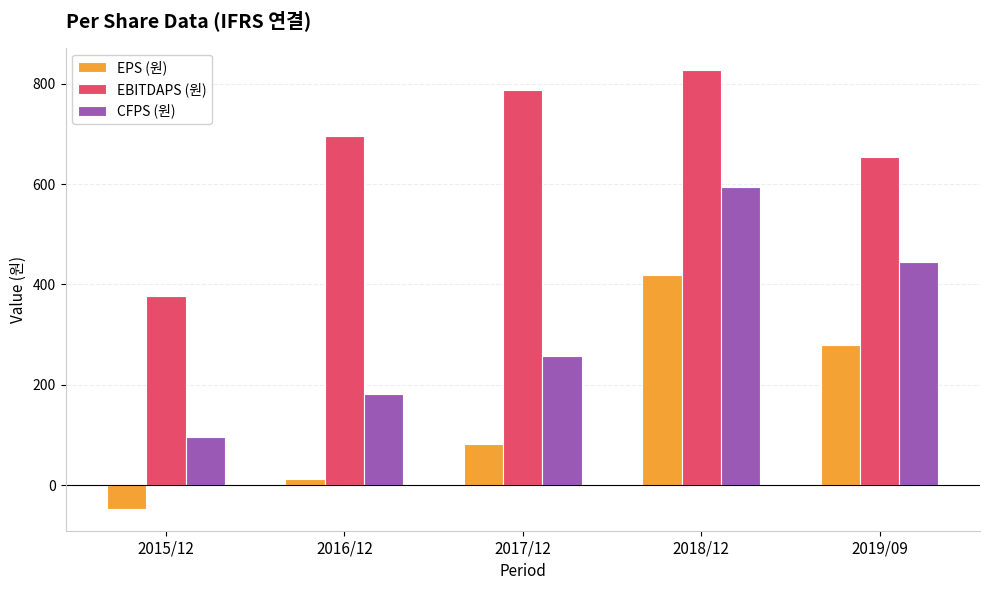

Reading left to right, list all the values displayed in this chart.

EPS (원): 2015/12=-47	2016/12=13	2017/12=82	2018/12=418	2019/09=279
EBITDAPS (원): 2015/12=376	2016/12=696	2017/12=788	2018/12=828	2019/09=654
CFPS (원): 2015/12=97	2016/12=181	2017/12=258	2018/12=594	2019/09=445